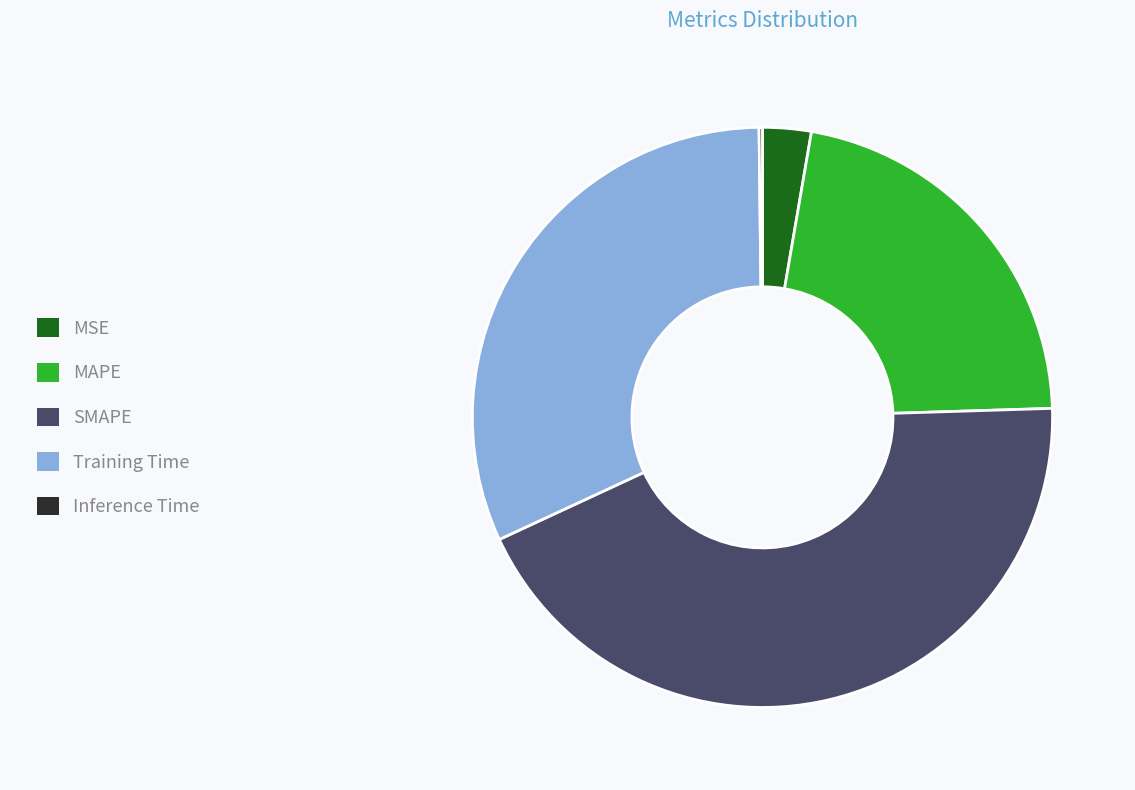

What is the largest slice in the pie chart?

SMAPE